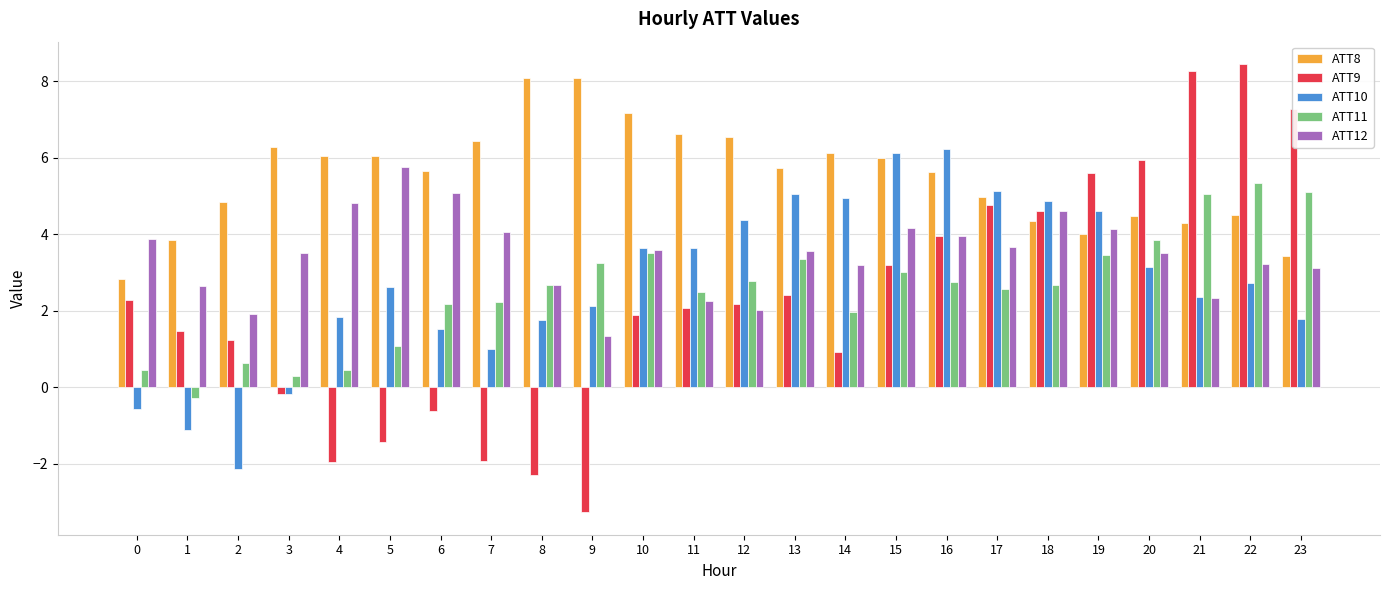

What is the sum of all ATT10 values?

65.5